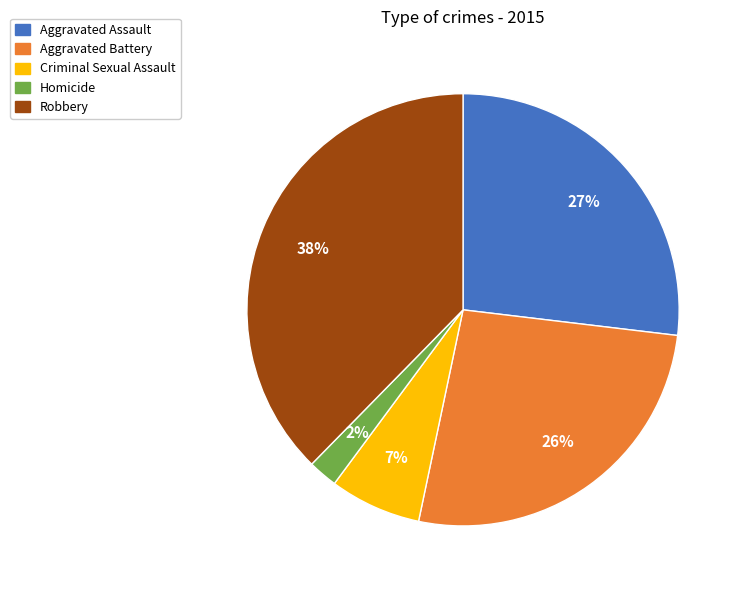

What percentage is the Homicide slice, to the nearest percent?

2%